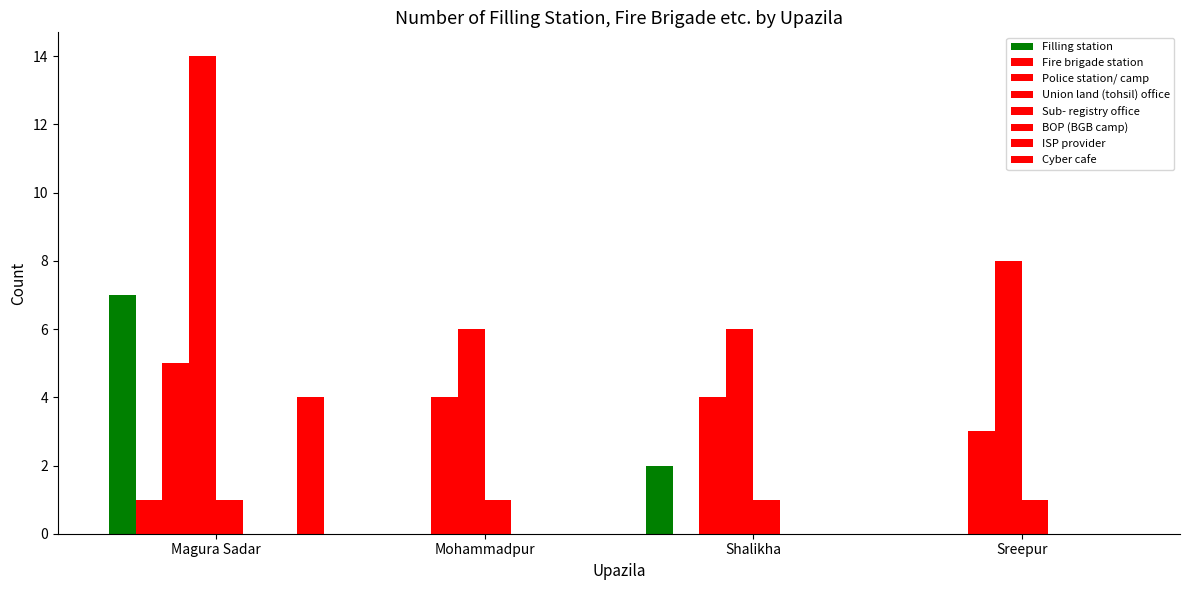

At how many categories does at least one series exceed 0?

4